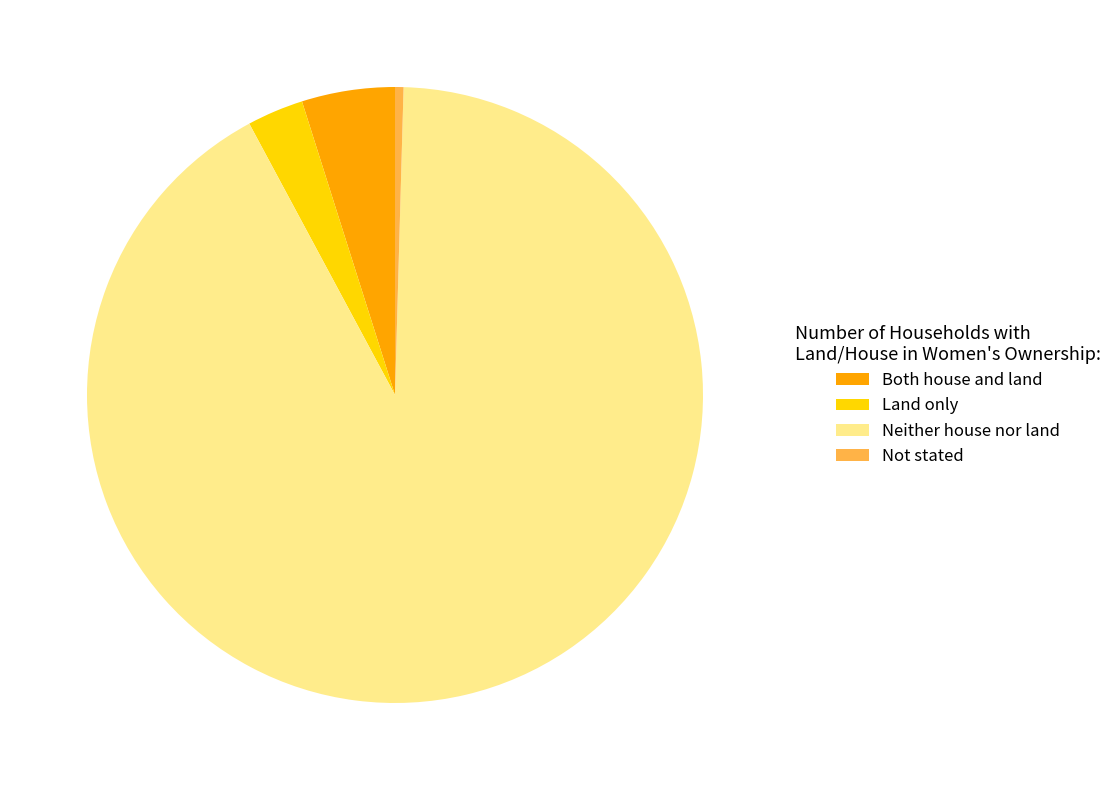

Is there any slice that represents more than half of the pie?

Yes